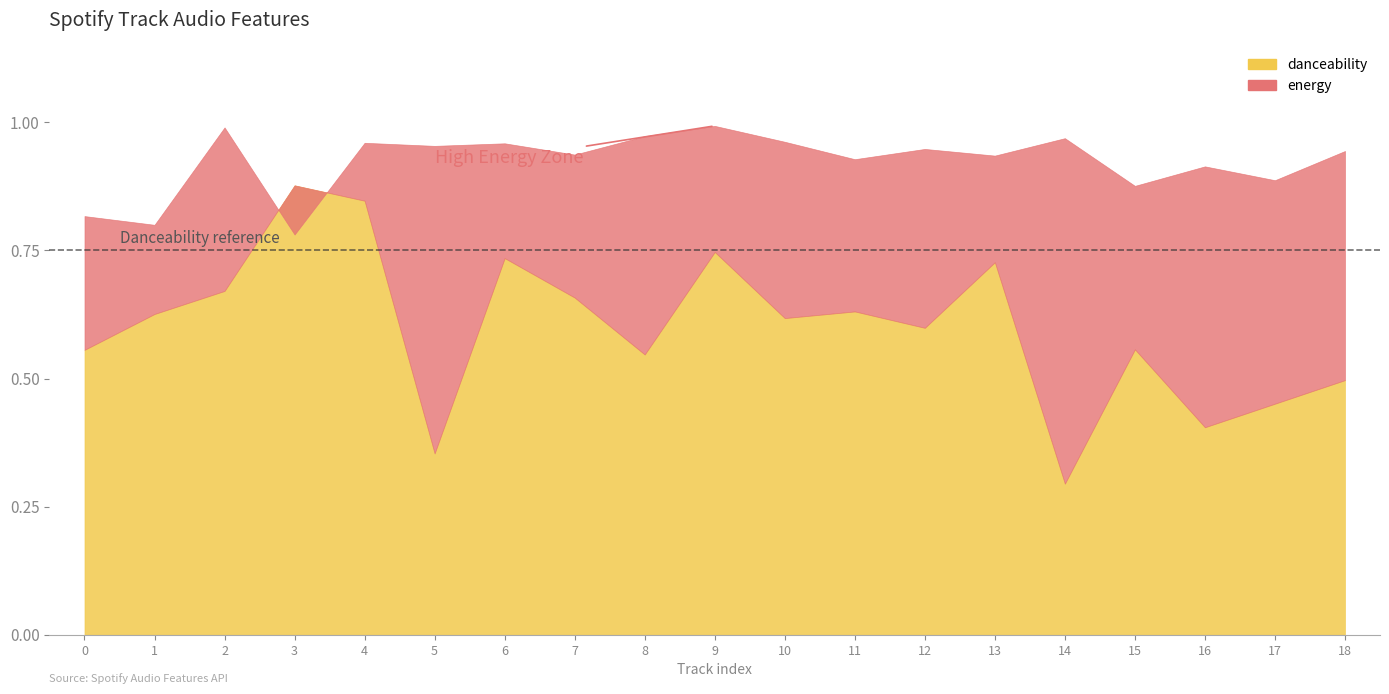

Between 11 and 2, which is larger?

2